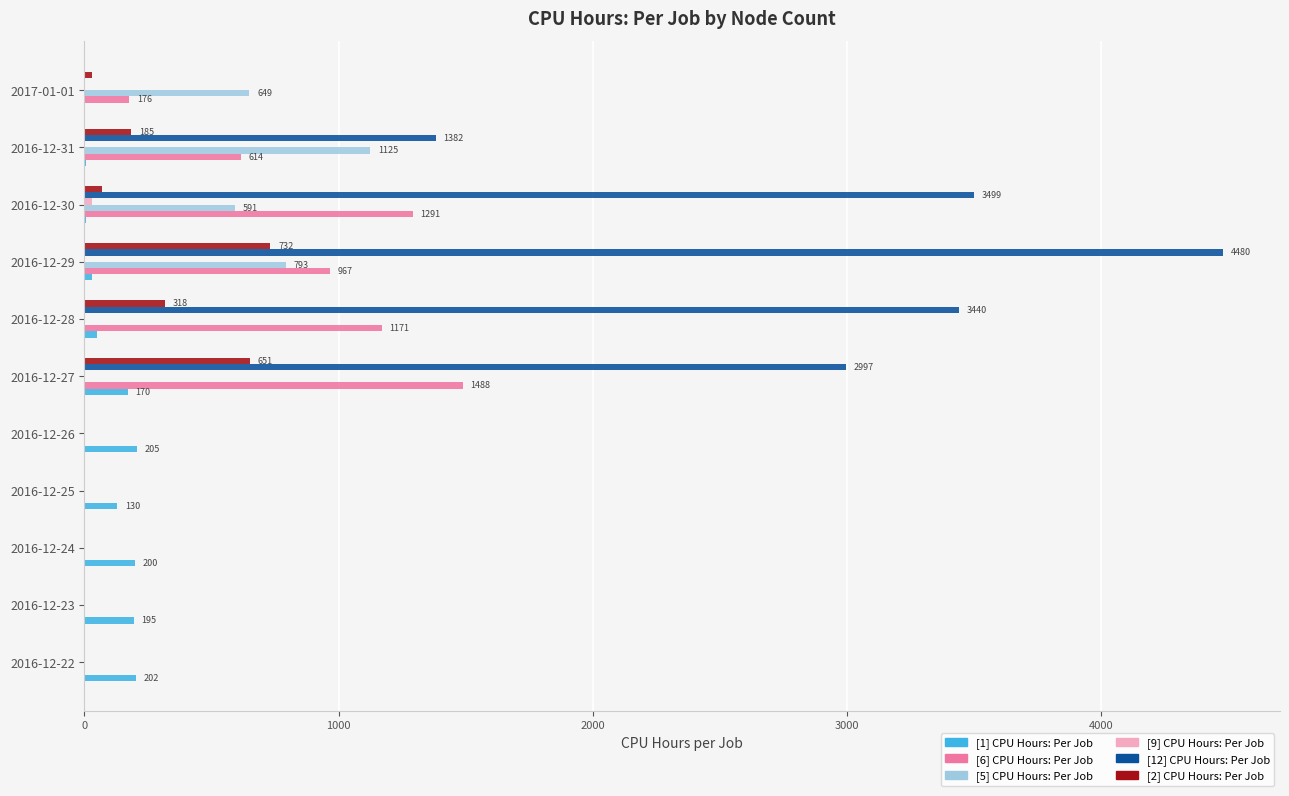

Which series has the largest total across all categories?

[12] CPU Hours: Per Job